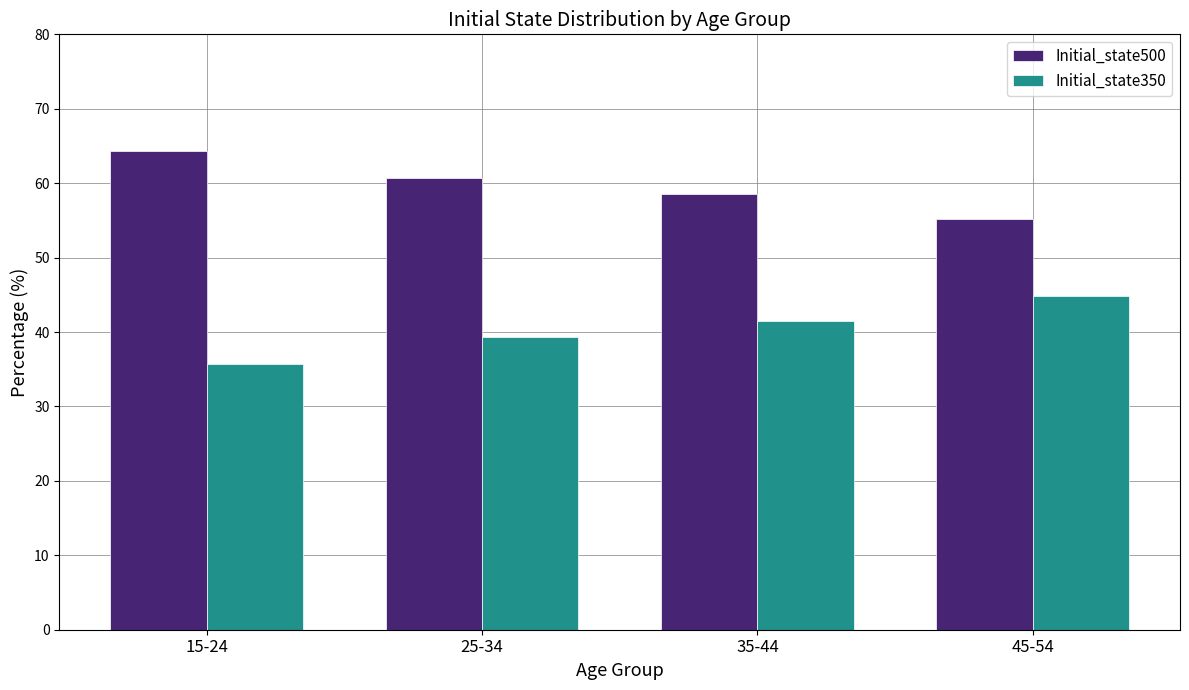

What is the spread (max minus min) of values at 15-24?

28.6